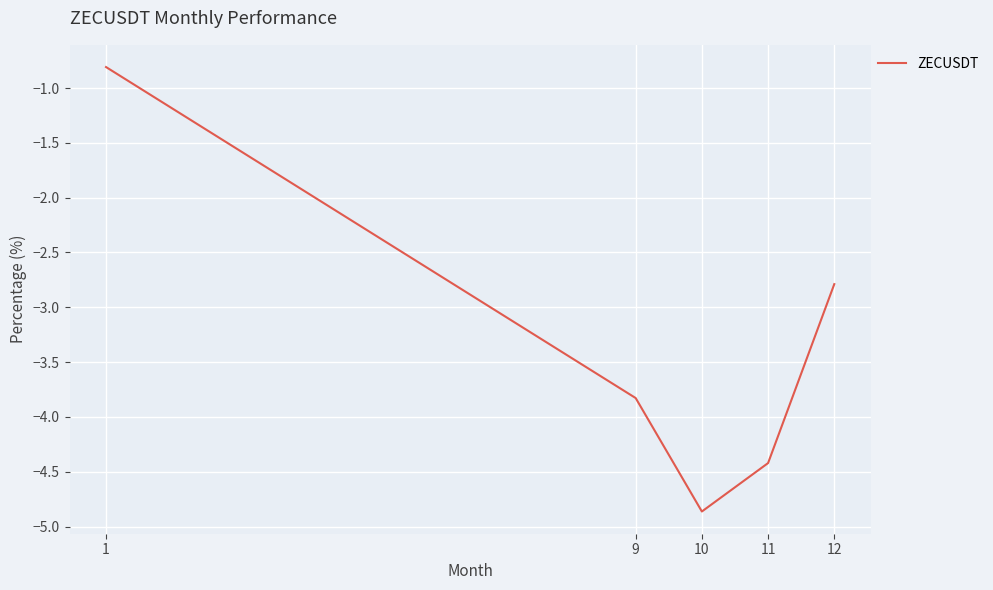

What is the difference between the maximum and minimum values?

4.1